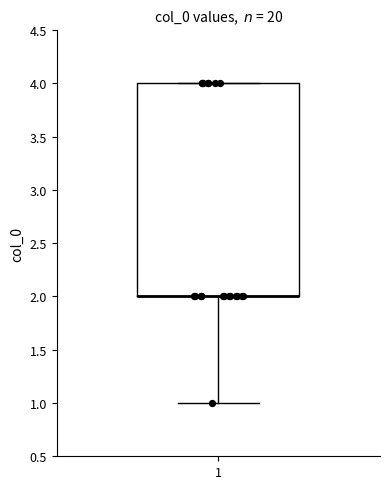

Where does the lower whisker of the box at x = 1 end on the y-axis? The values are not printed on the chart, so give them approximately, as read against the axis.

1